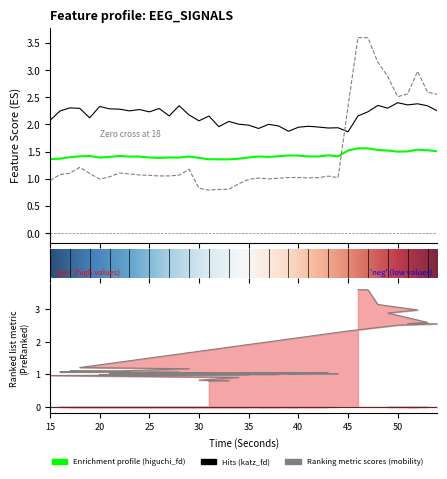

Count the number of data series in this chart.

3